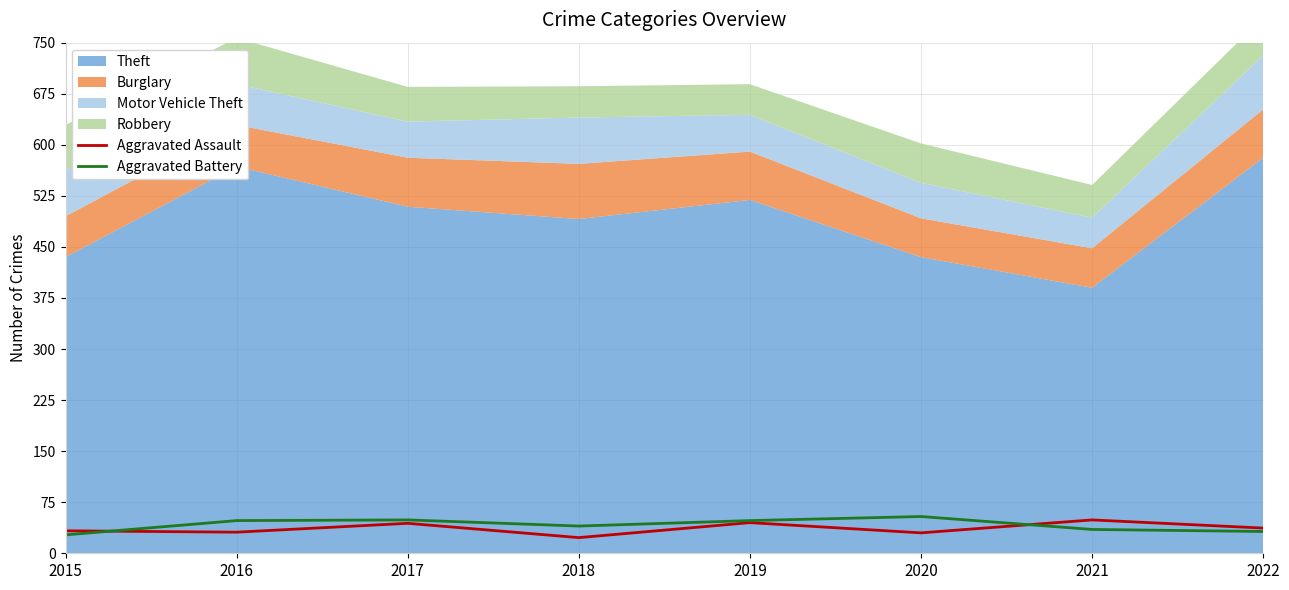

Which category has the lowest value in the Aggravated Battery series?

2015